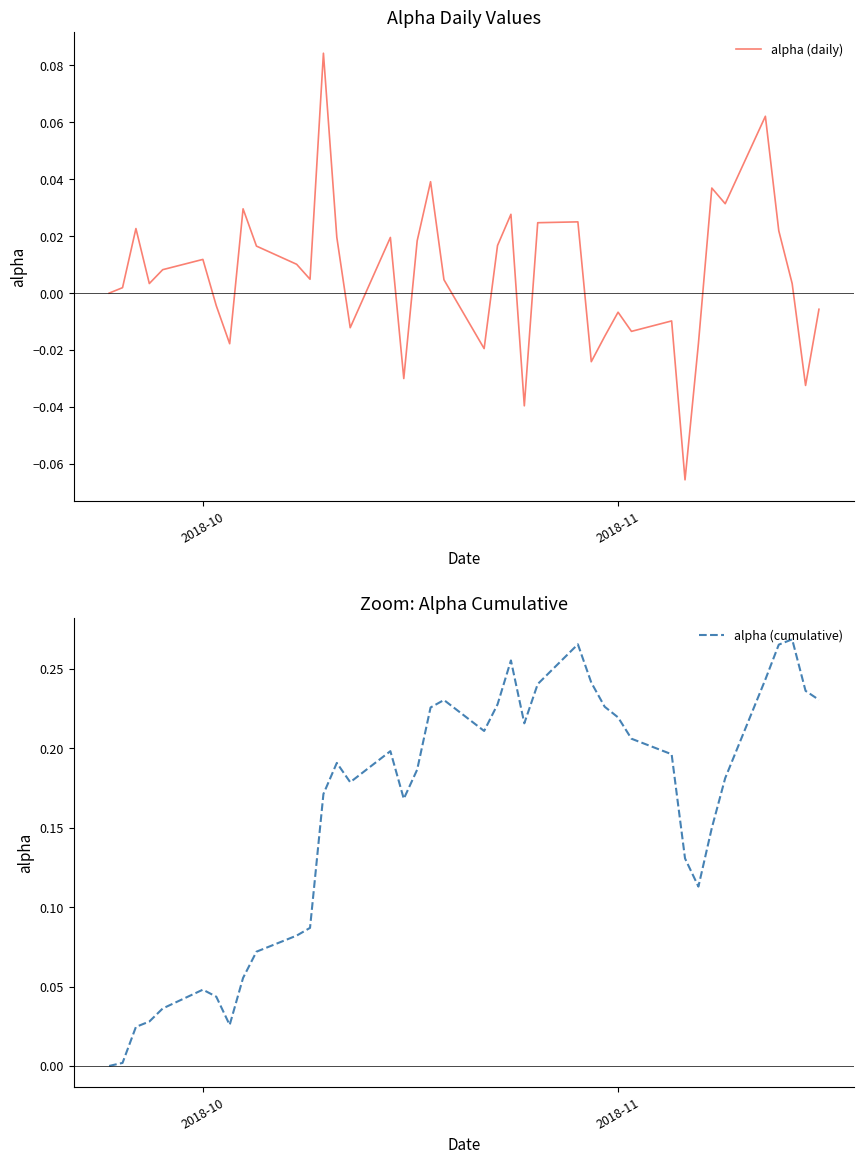

Does the chart display data point markers on the line(s)?

No